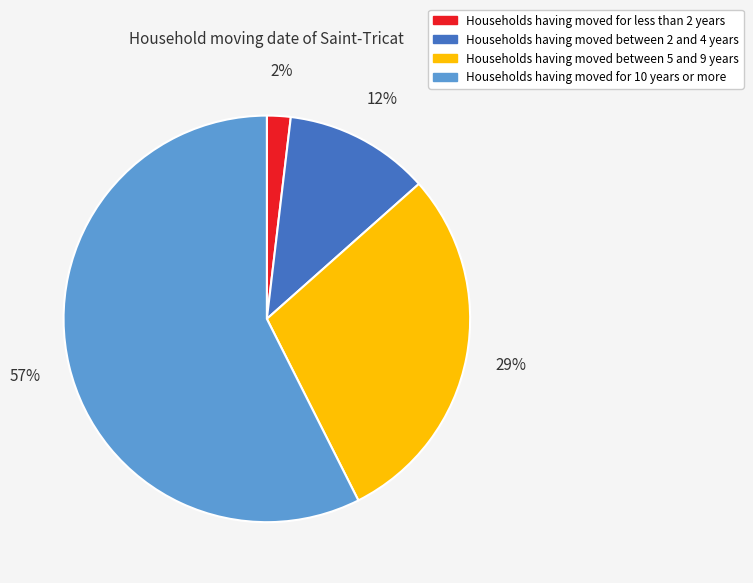

Is there a majority slice in this chart?

Yes